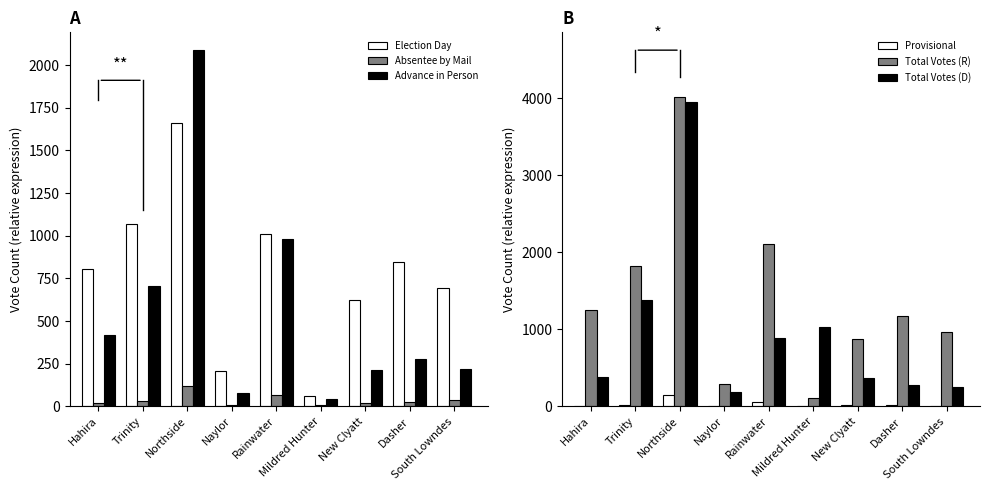

What is the difference between the maximum and minimum values in the Election Day series?

1600